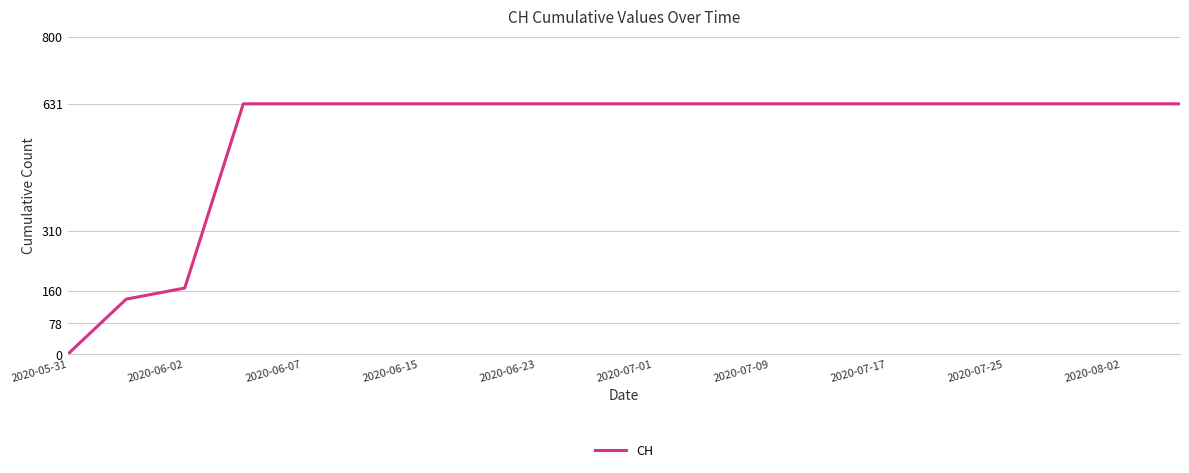

What is the greatest value displayed?

631